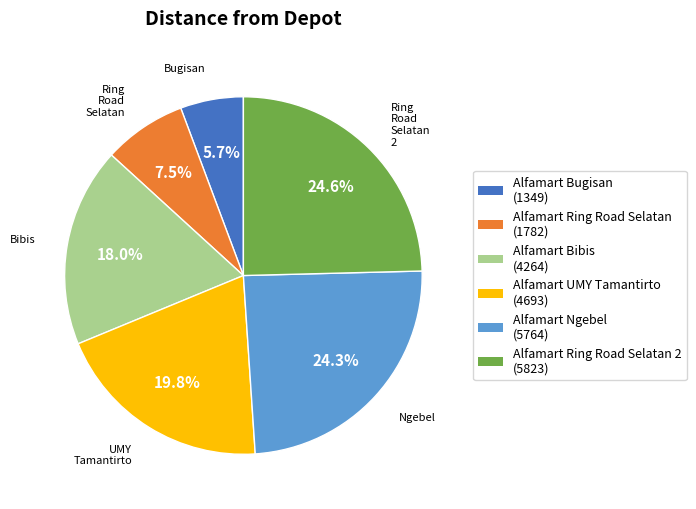

Does any single category account for the majority?

No